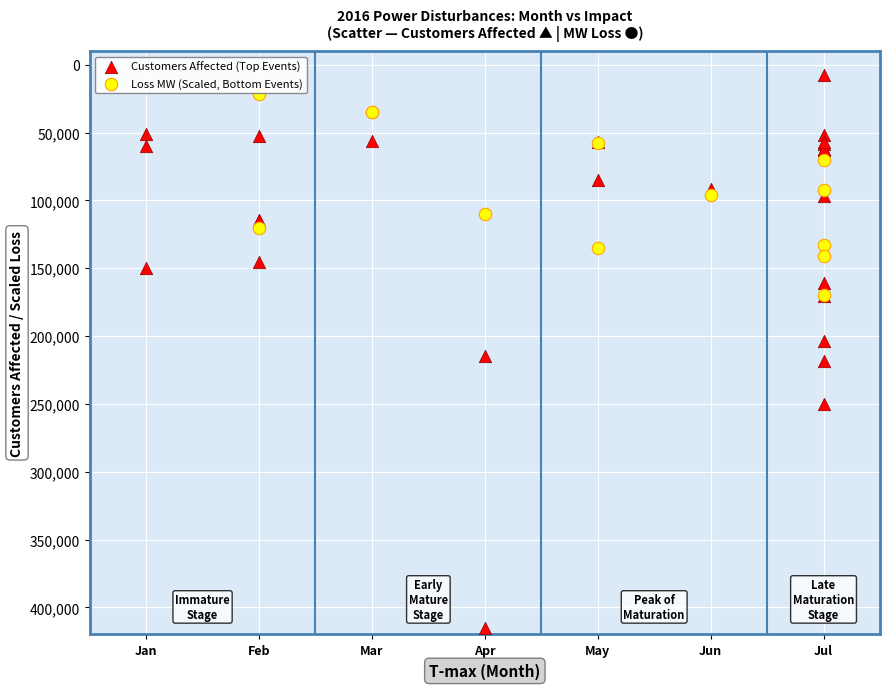

Which series reaches the maximum Y coordinate?

Customers Affected (Top Events)